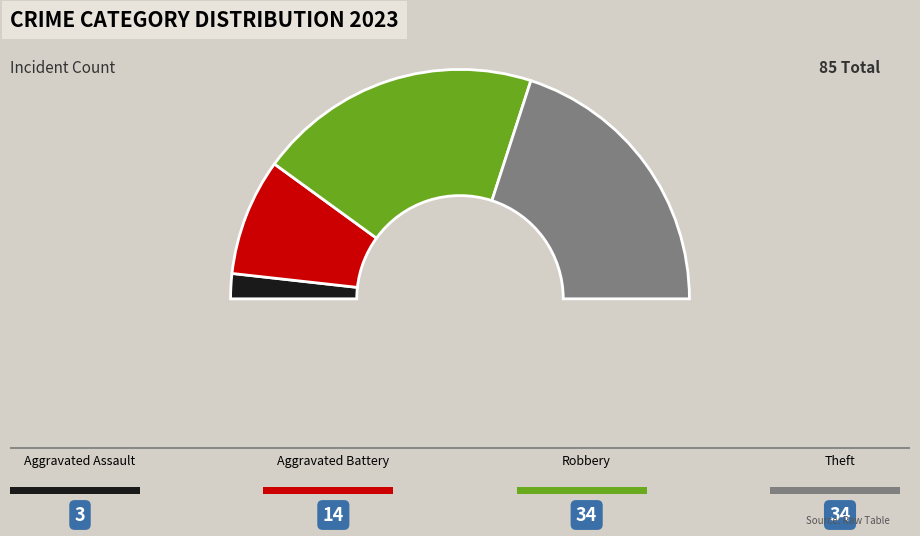

Approximately how many times larger is the value at Aggravated Assault compared to Theft?

0.1